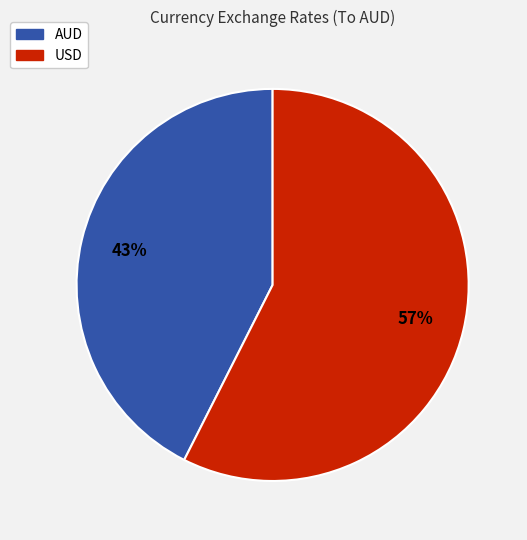

Between AUD and USD, which is larger?

USD